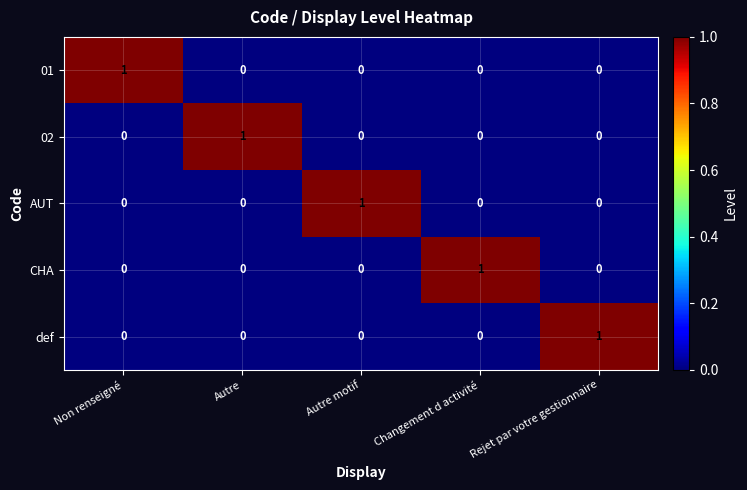

At how many categories does at least one series exceed 0?

5